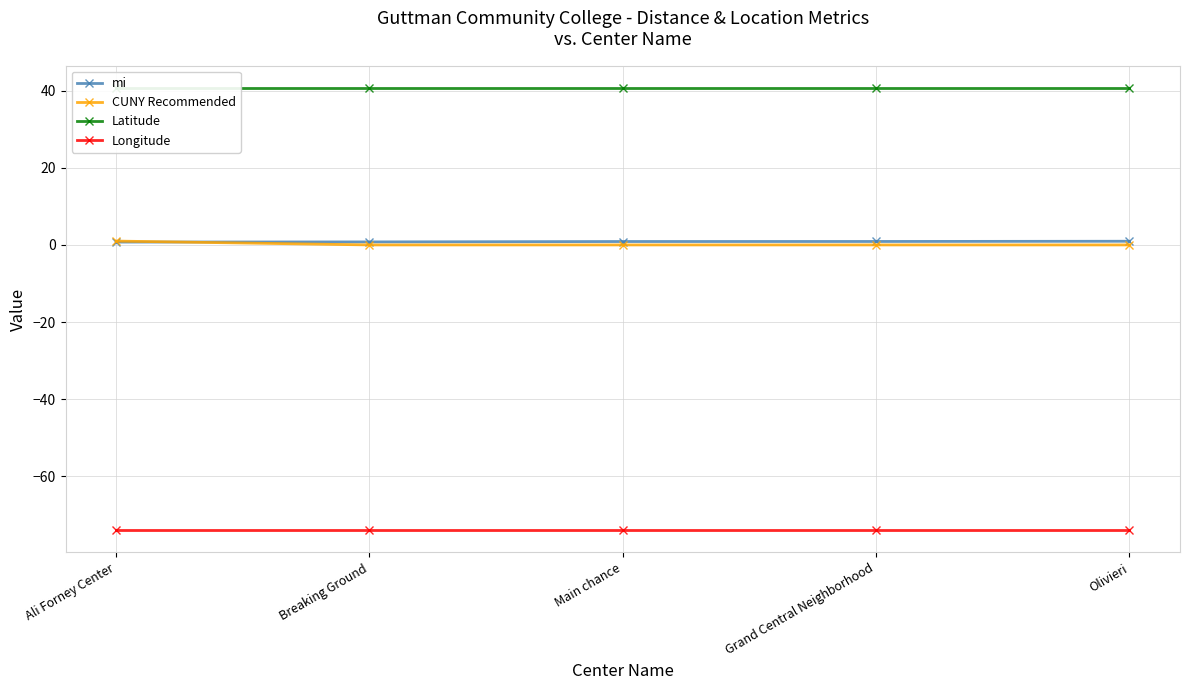

Is it true that Latitude equals 40.8 at Grand Central Neighborhood?

True